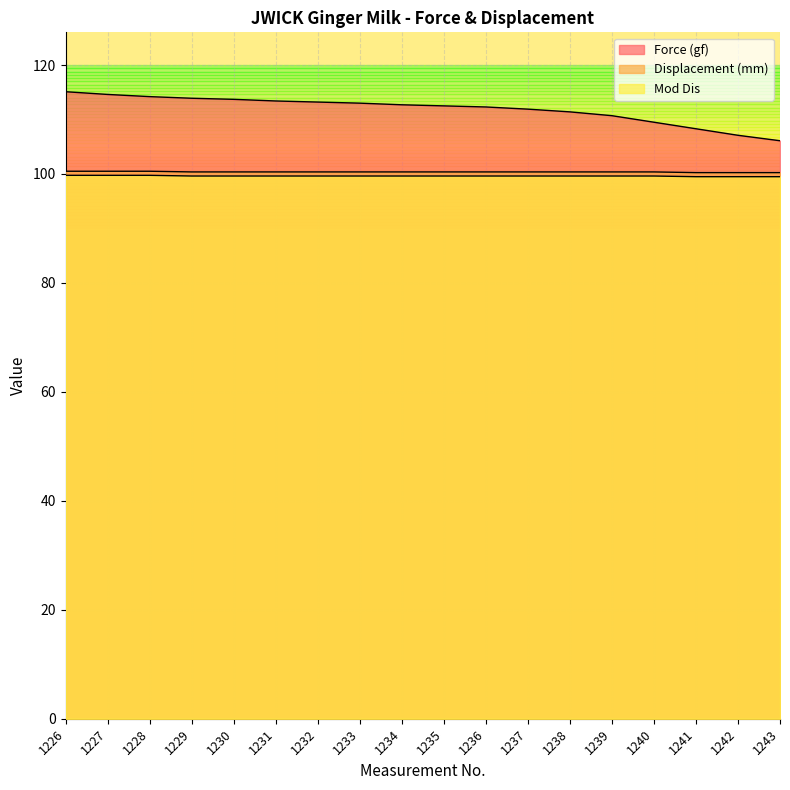

Between 1241 and 1242, which series saw the biggest shift?

Force (gf)